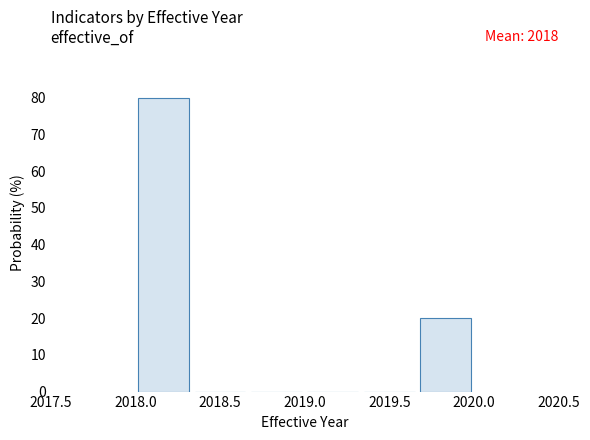

Over which range of the x-axis is the bar tallest?

2018.00 to 2018.35